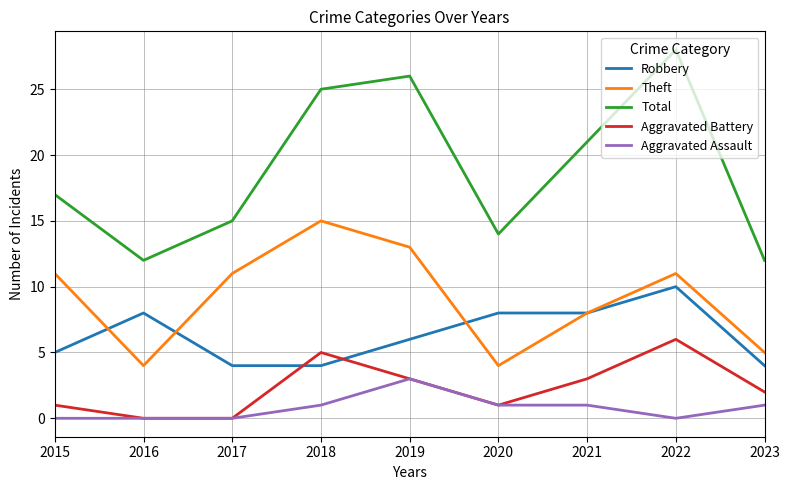

What is the difference between the Robbery values at 2017 and 2016?

4